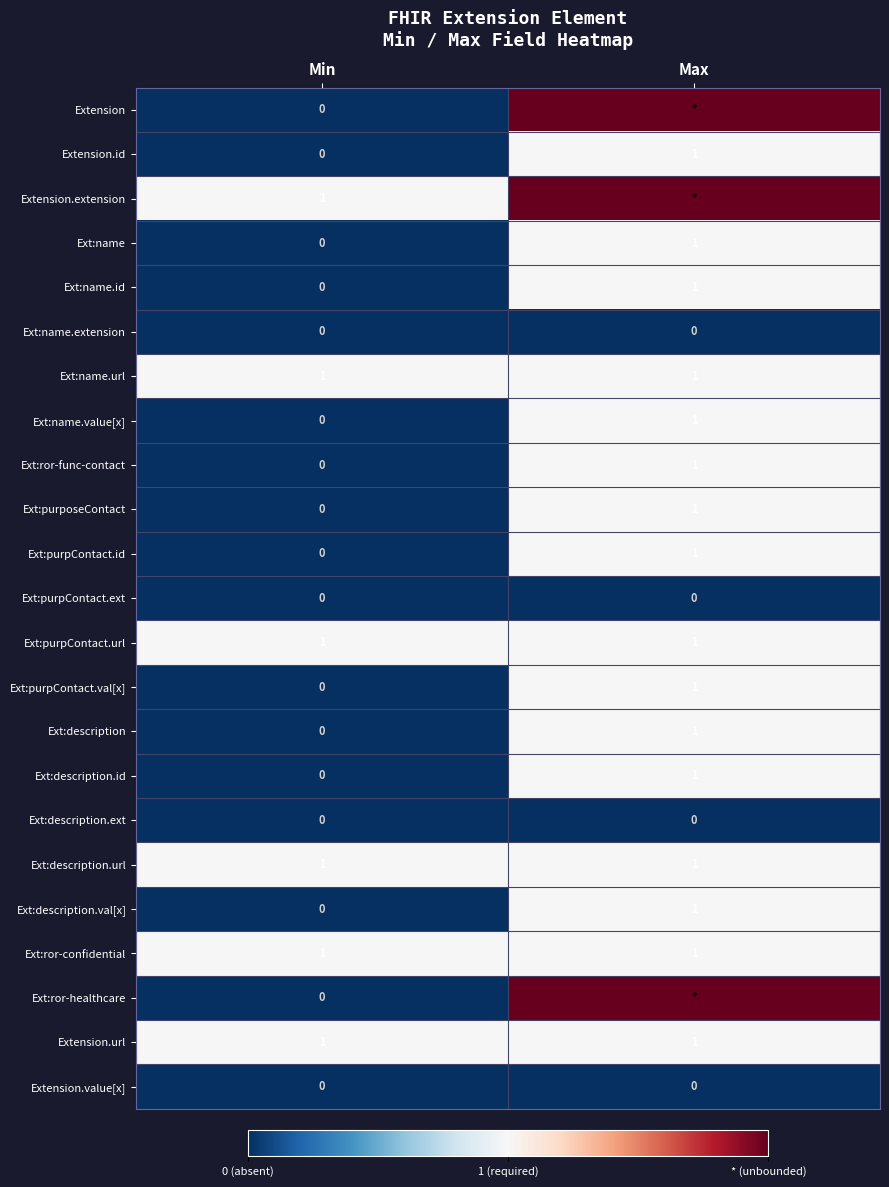

The value of Ext:purpContact.val[x] at Min is -1. True or false?

False